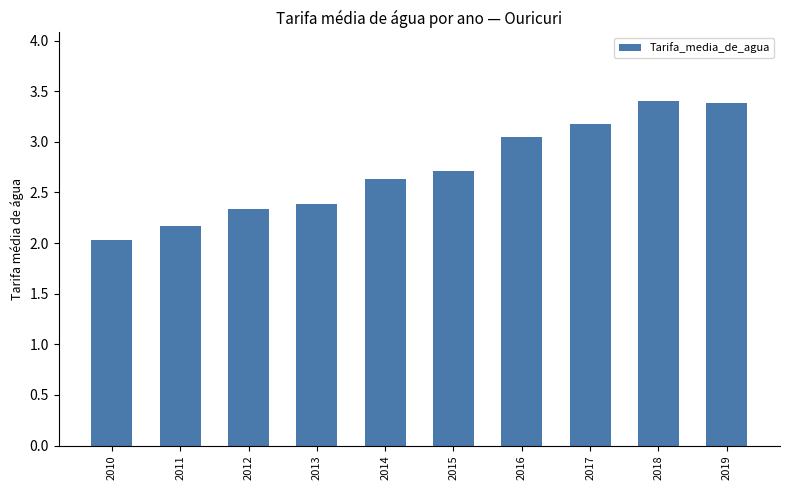

What is the maximum value shown in the chart?

3.4